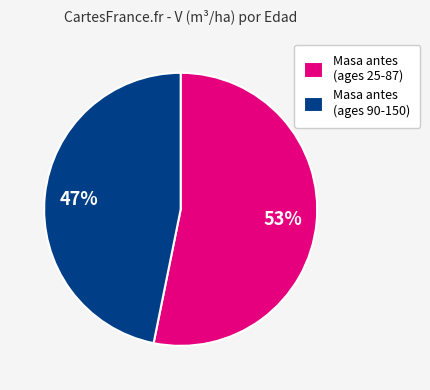

Combined, do Masa antes (ages 25-87) and Masa antes (ages 90-150) account for over 50%?

Yes